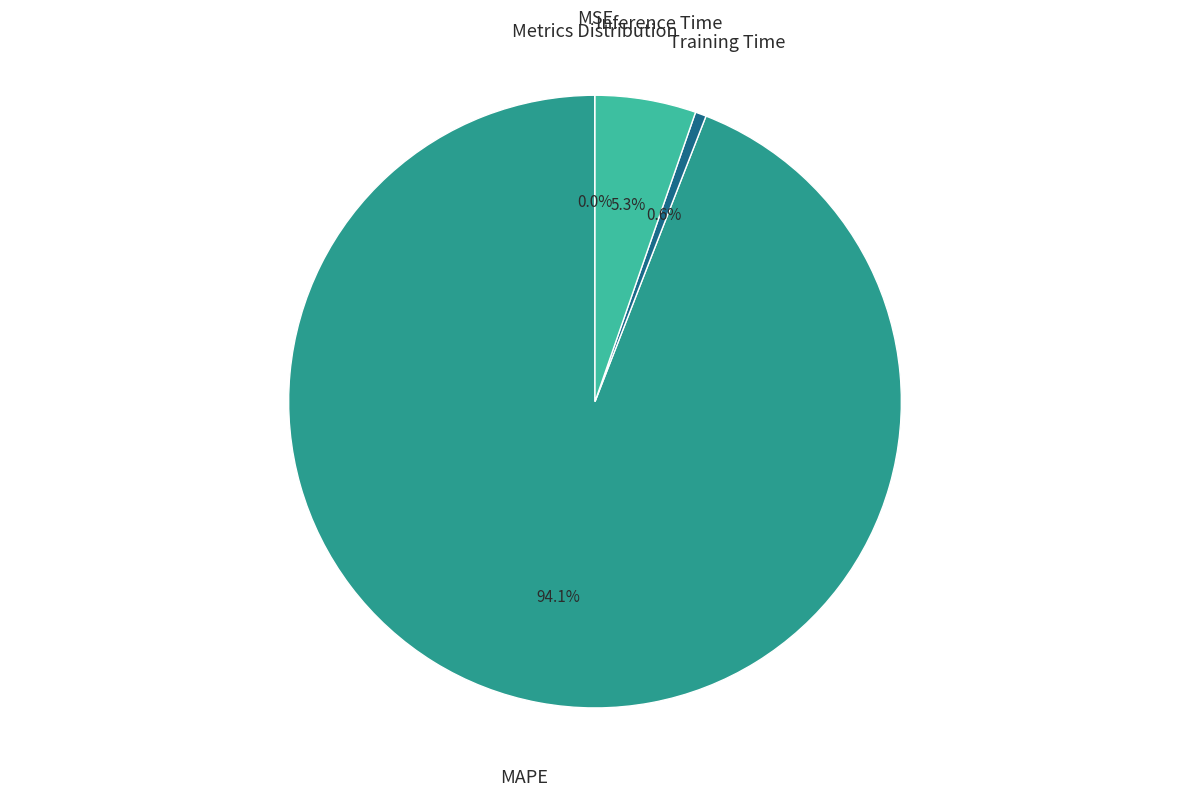

To the nearest percent, what is the average slice percentage?

25%